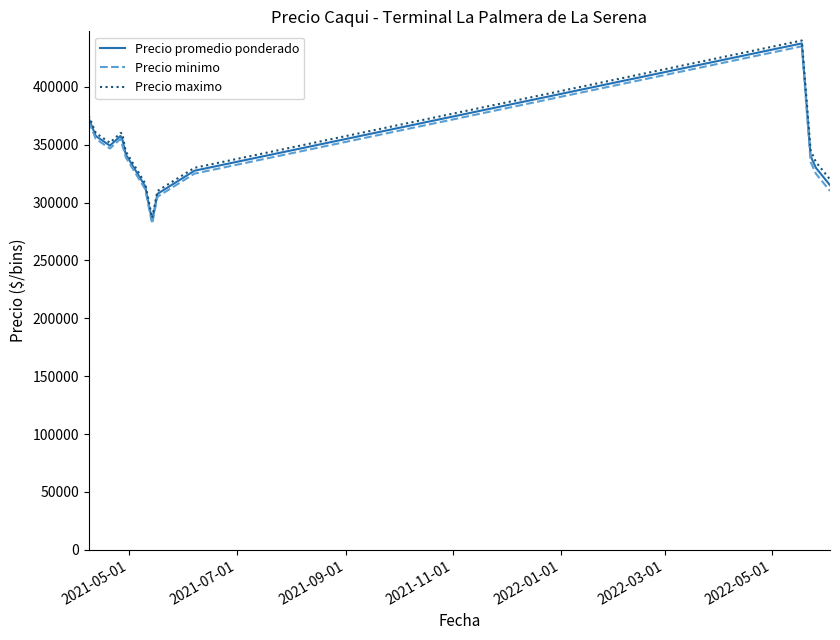

What is the greatest value displayed?

440000.0